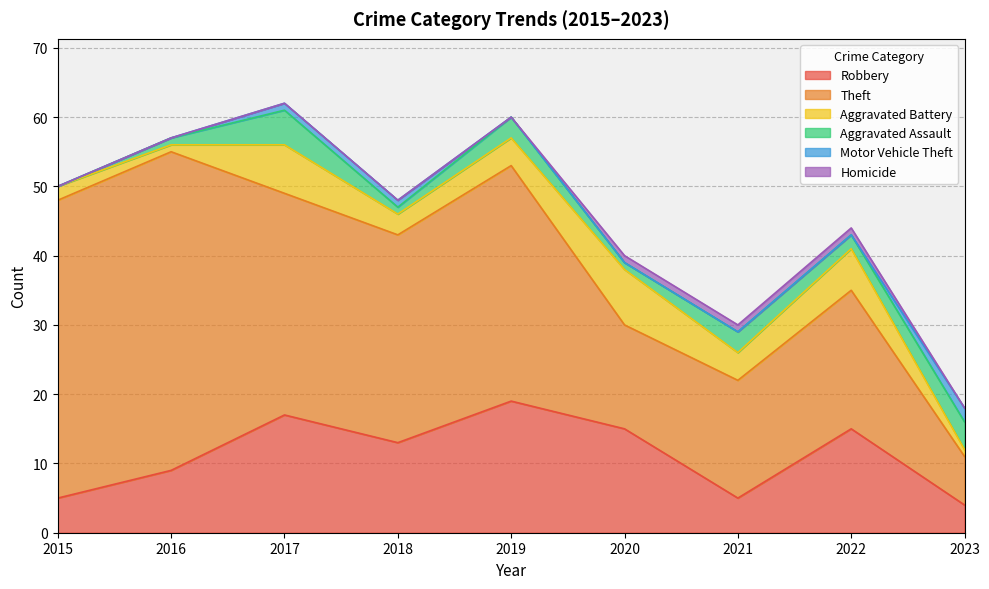

At which label does Theft reach its minimum?

2023